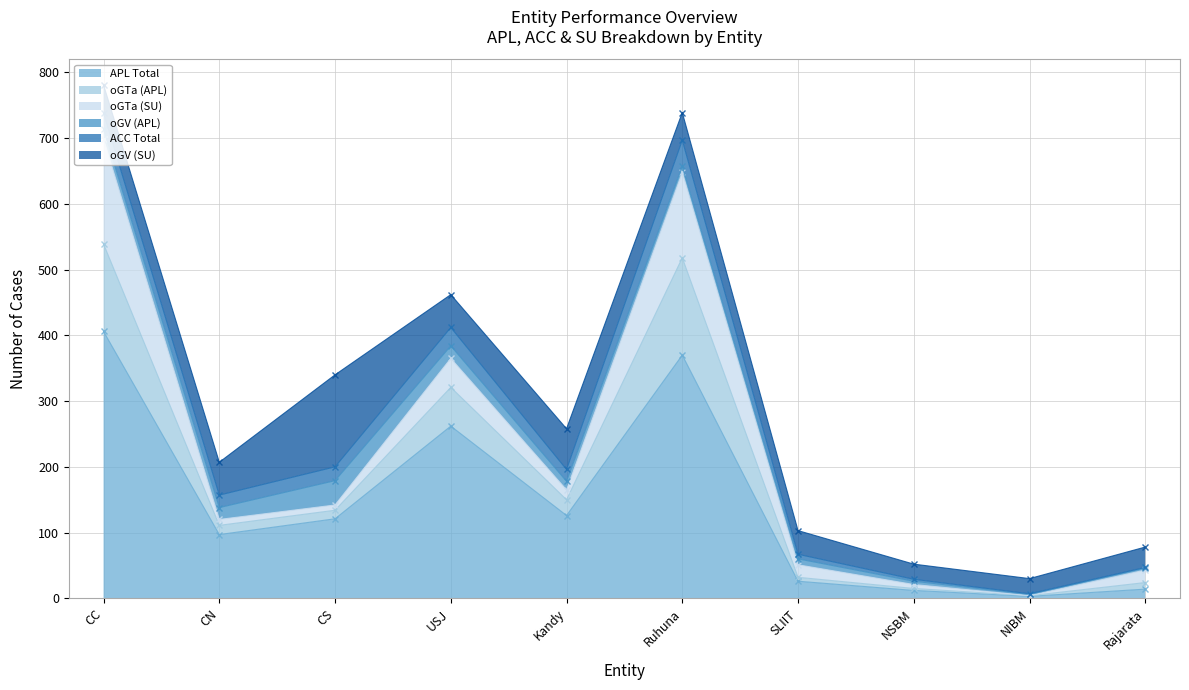

Is it true that oGTa (APL) equals 1 at NSBM?

False